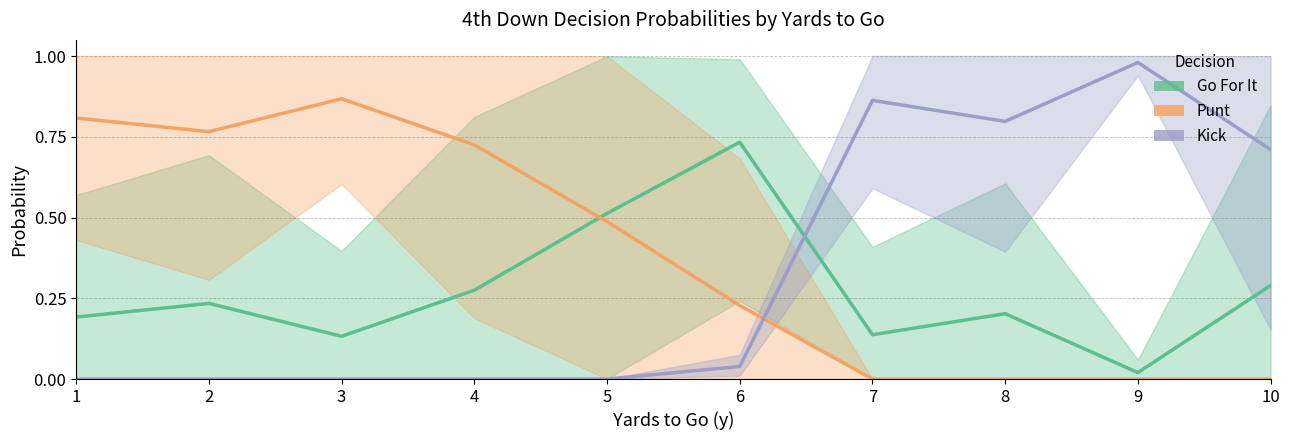

Reading left to right, what are all the values shown in this chart?

Go For It: 1=0.2	2=0.2	3=0.1	4=0.3	5=0.5	6=0.7	7=0.1	8=0.2	9=0.0	10=0.3
Punt: 1=0.8	2=0.8	3=0.9	4=0.7	5=0.5	6=0.2	7=0.0	8=0.0	9=0.0	10=0.0
Kick: 1=0.0	2=0.0	3=0.0	4=0.0	5=0.0	6=0.0	7=0.9	8=0.8	9=1.0	10=0.7